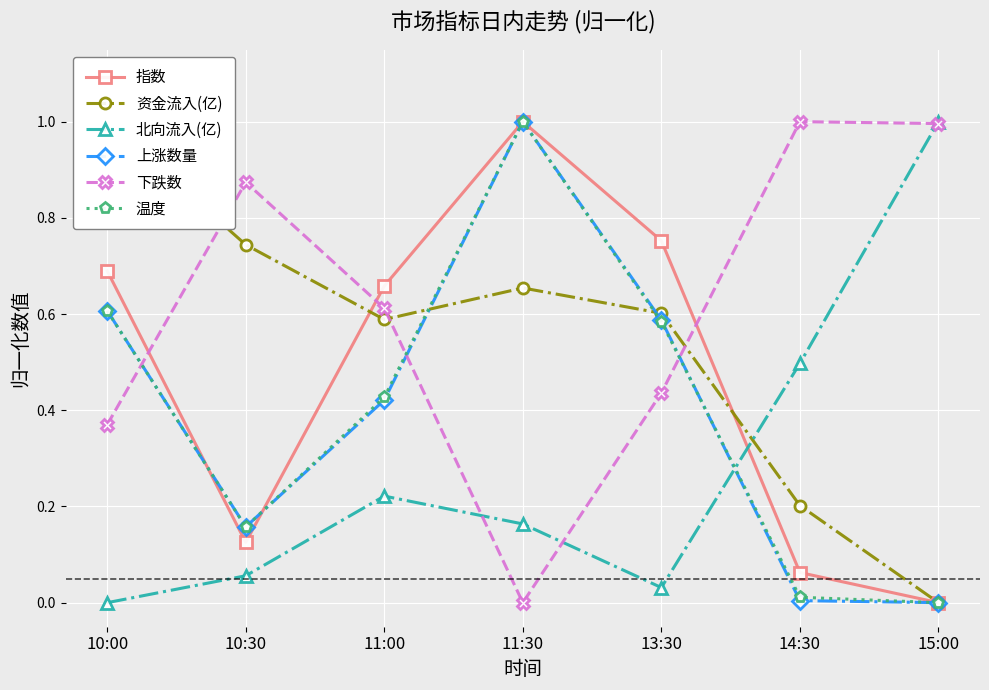

How many distinct data groups are displayed?

6